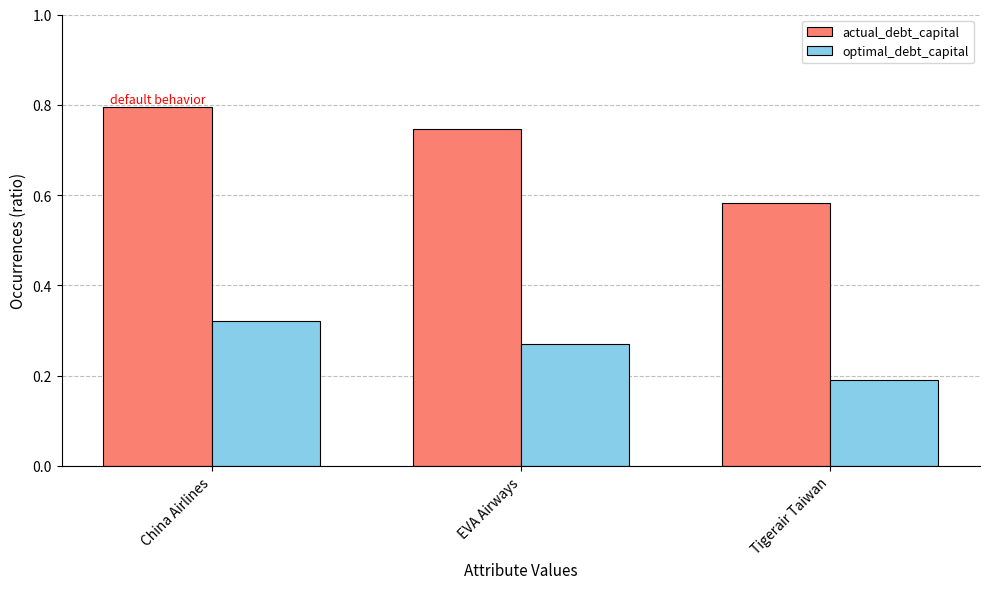

List the series in order of their overall mean, lowest first.

optimal_debt_capital, actual_debt_capital